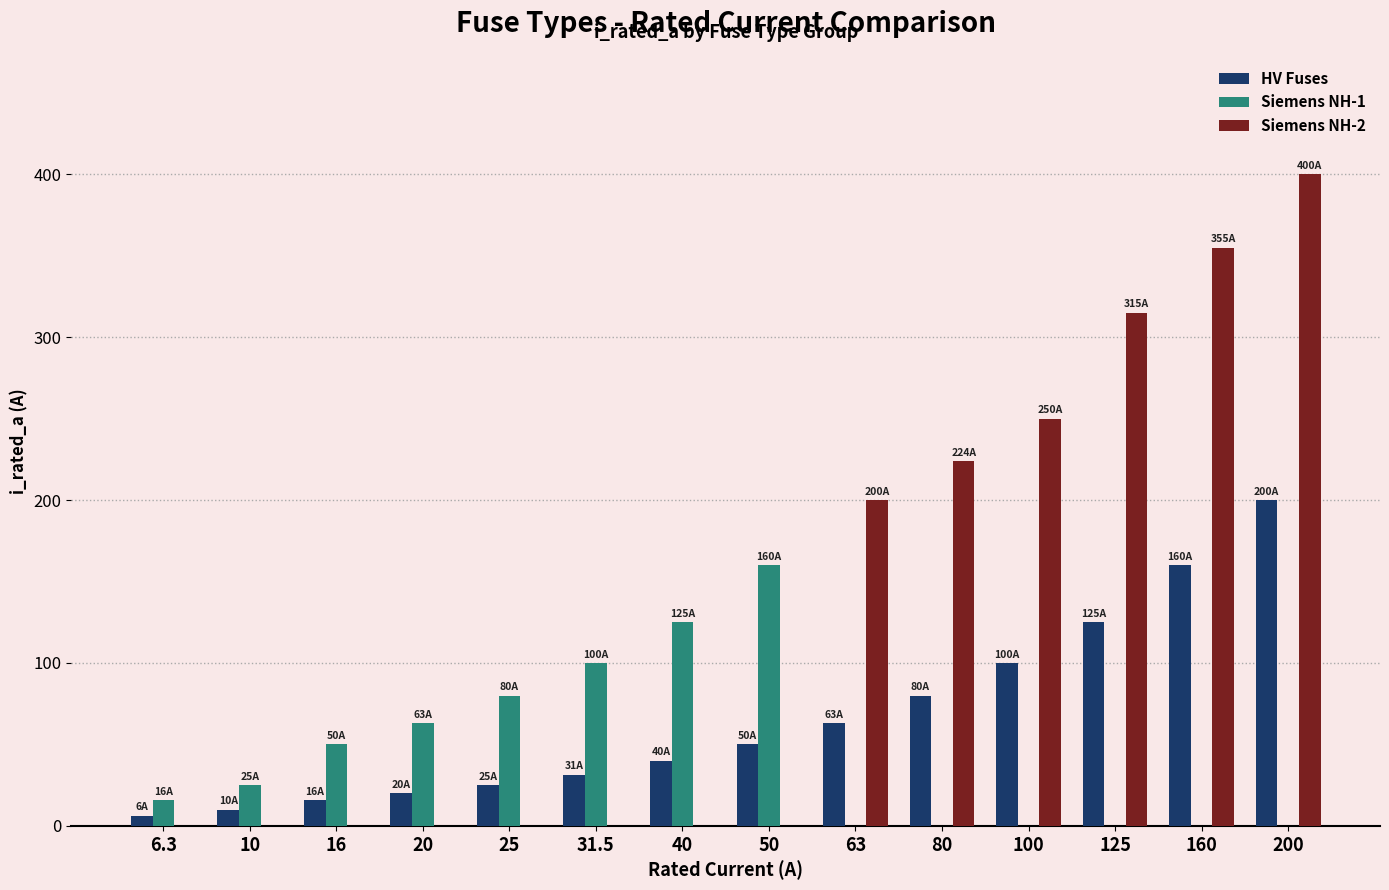

What is the difference between the HV Fuses values at 125 and 200?

75.0